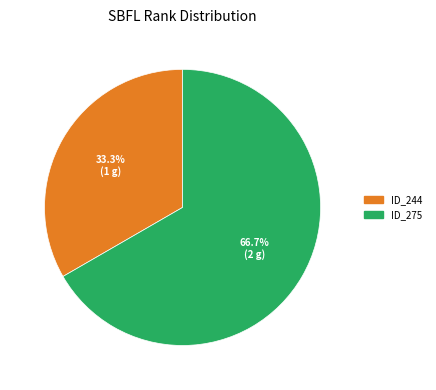

Does any single category account for the majority?

Yes